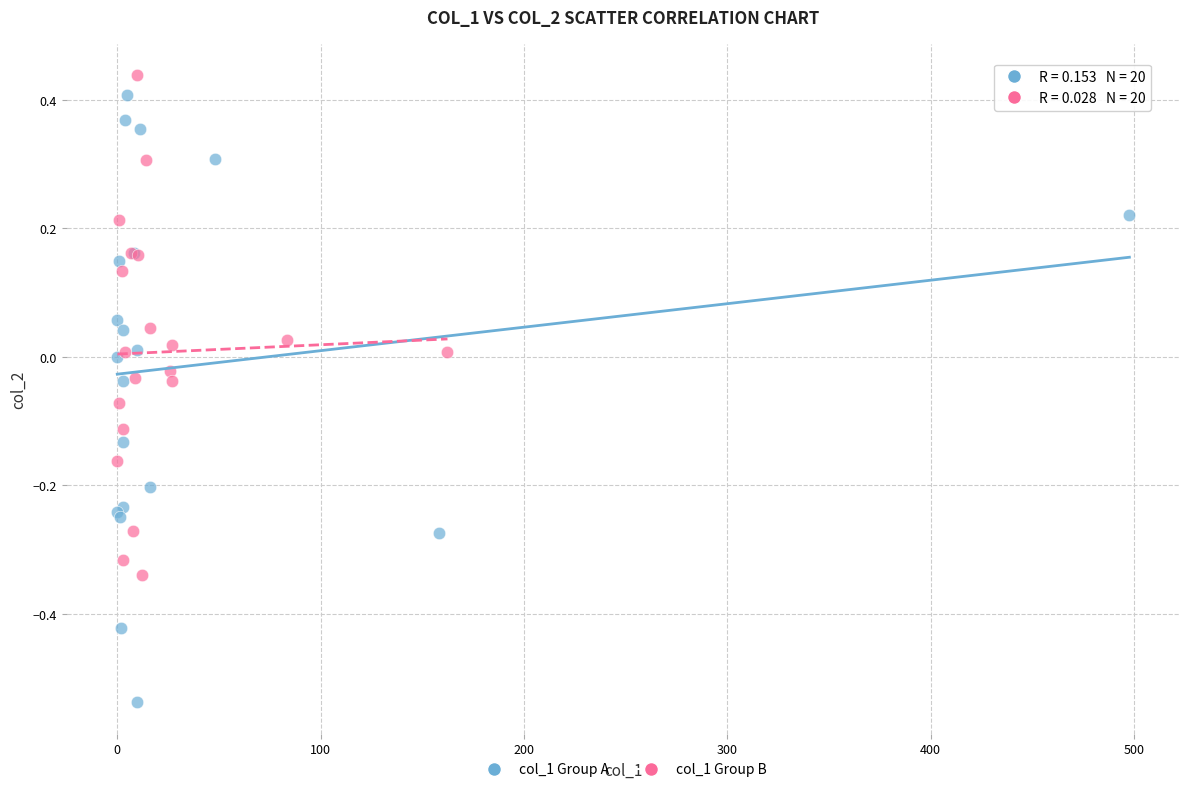

What are all the series names shown in the legend?

col_1 Group A, col_1 Group B